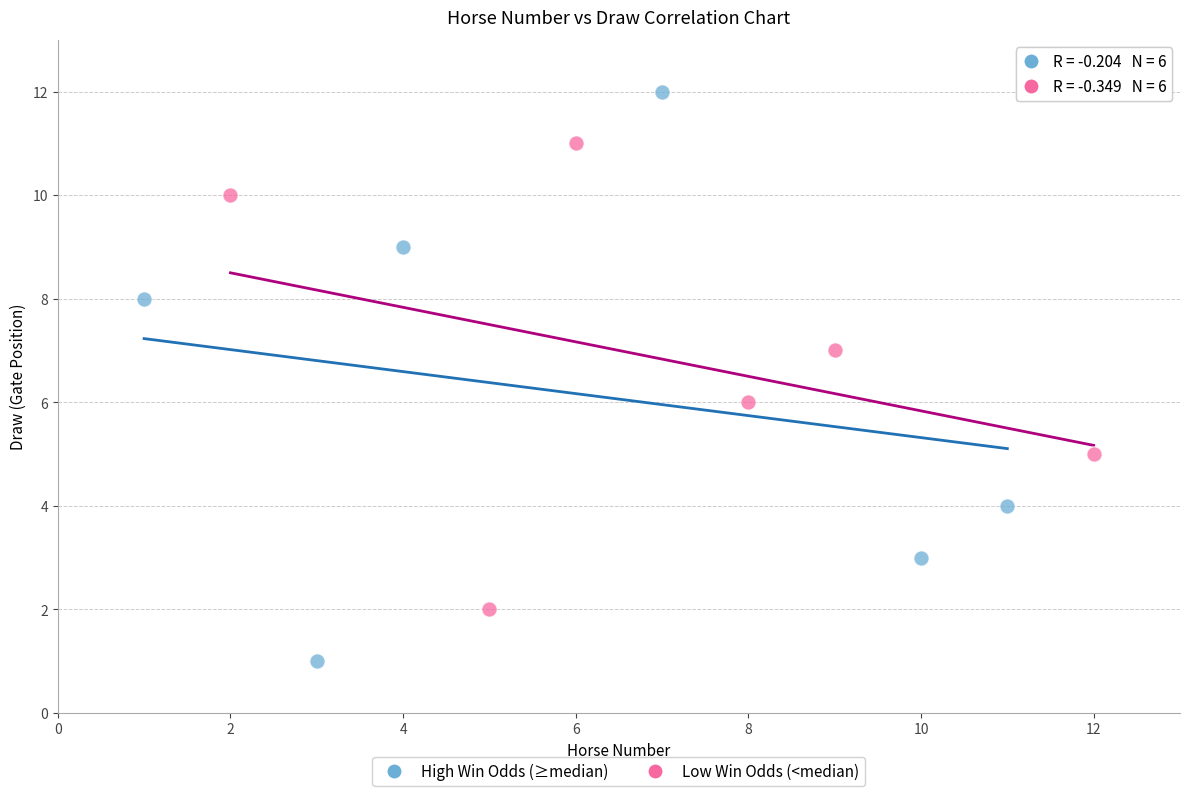

Which series reaches the minimum Y coordinate?

High Win Odds (≥median)